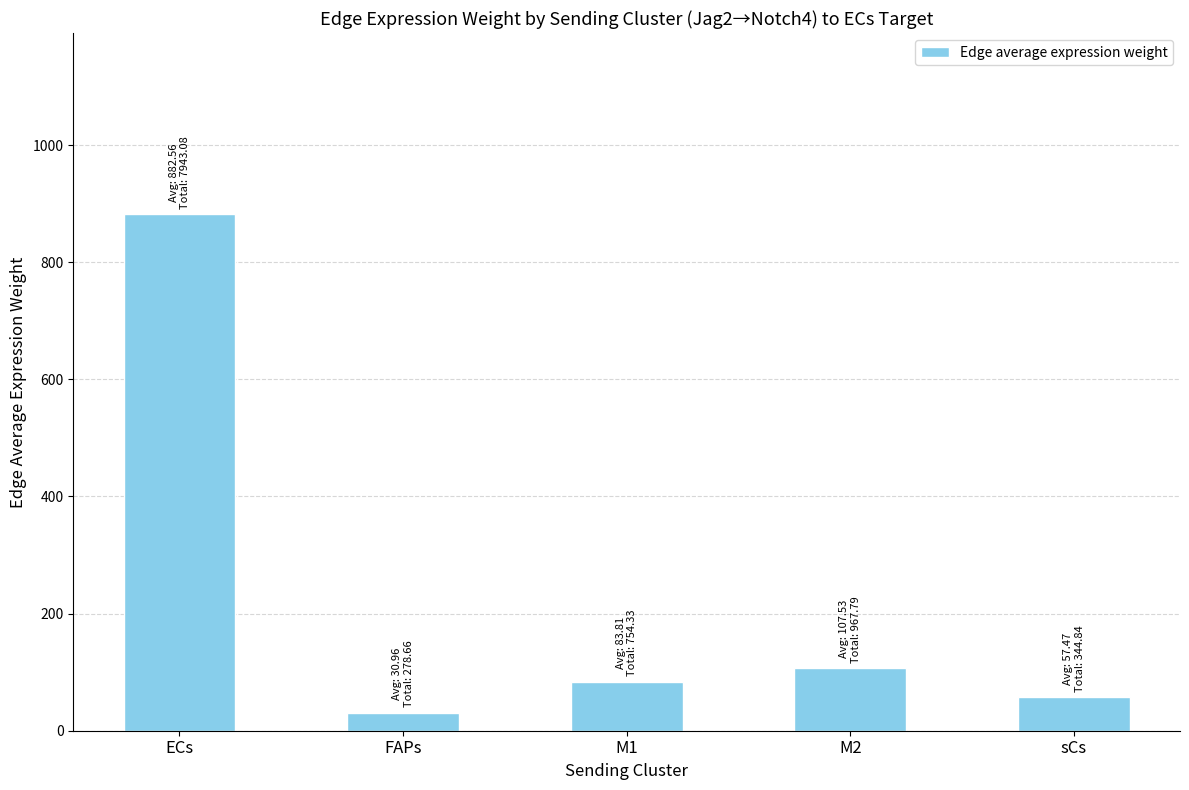

What is the smallest value displayed?

31.0